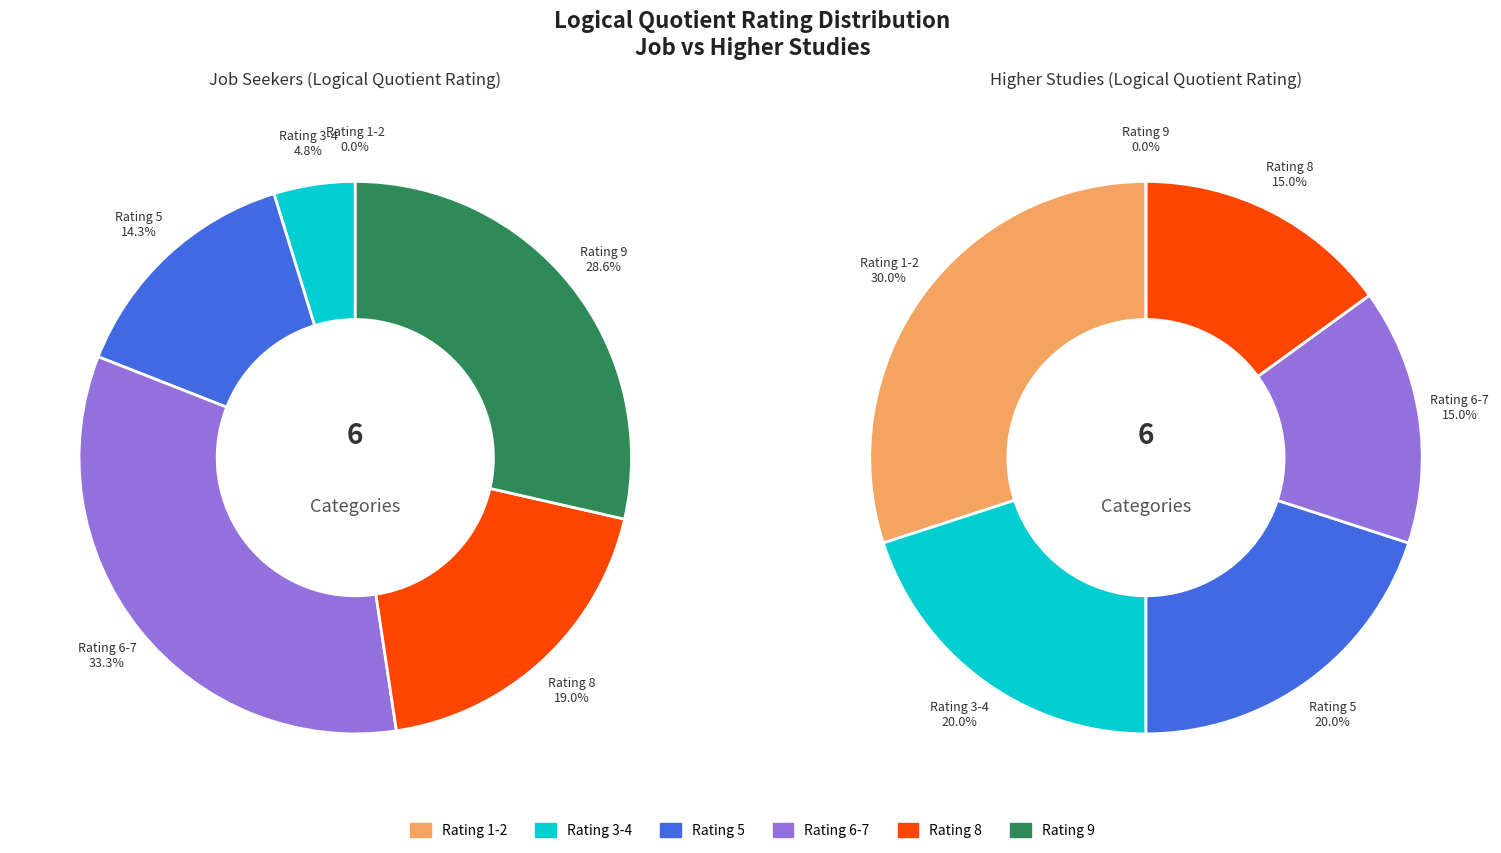

Is it true that 16 is 1% of the pie?

False